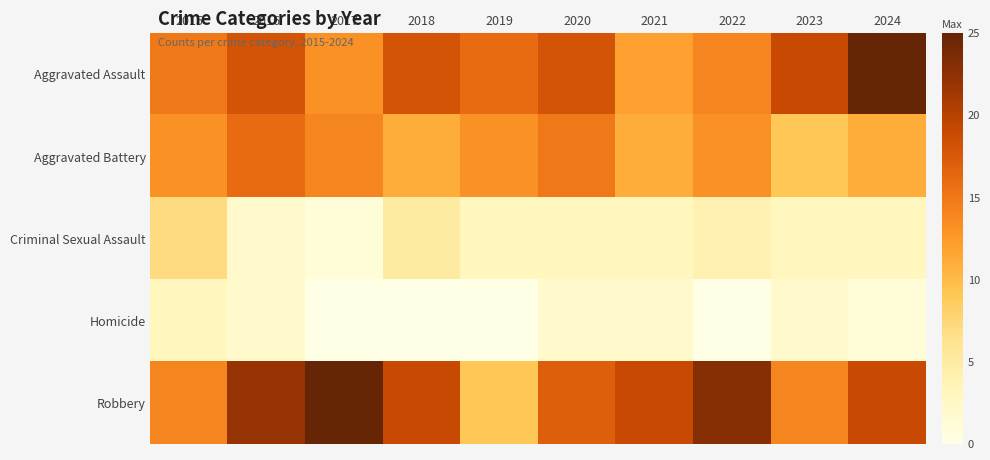

Which series has the largest total across all categories?

Robbery